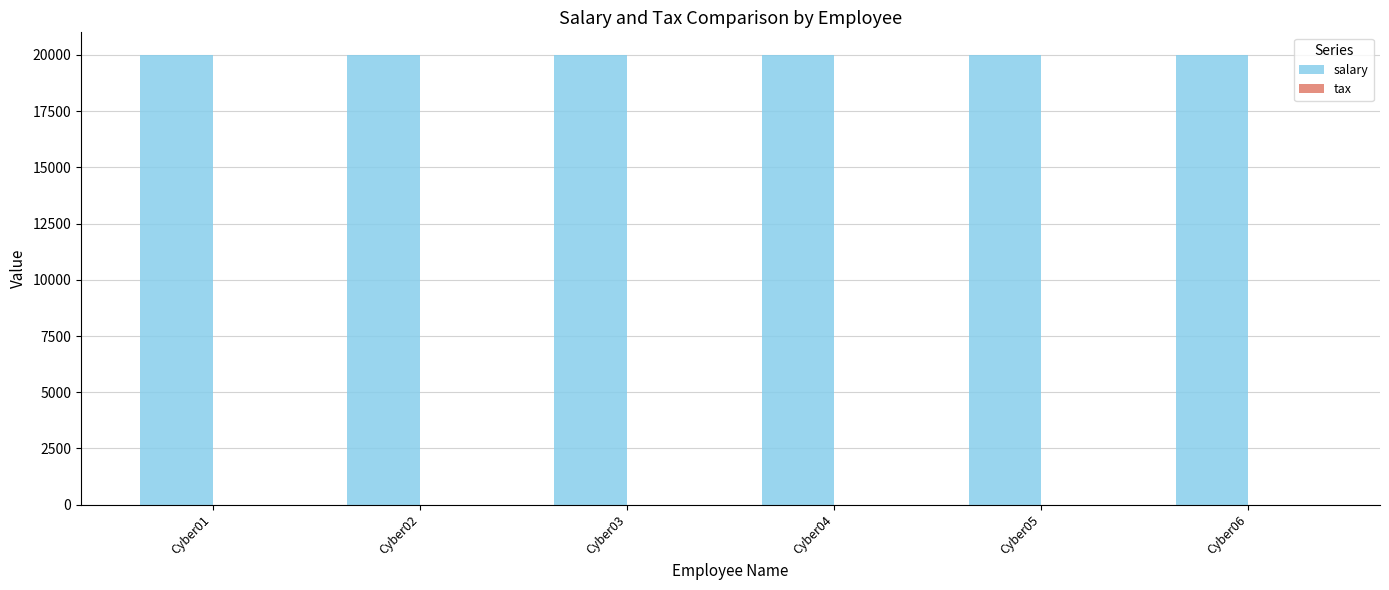

Is it true that tax equals 4.5 at Cyber05?

True